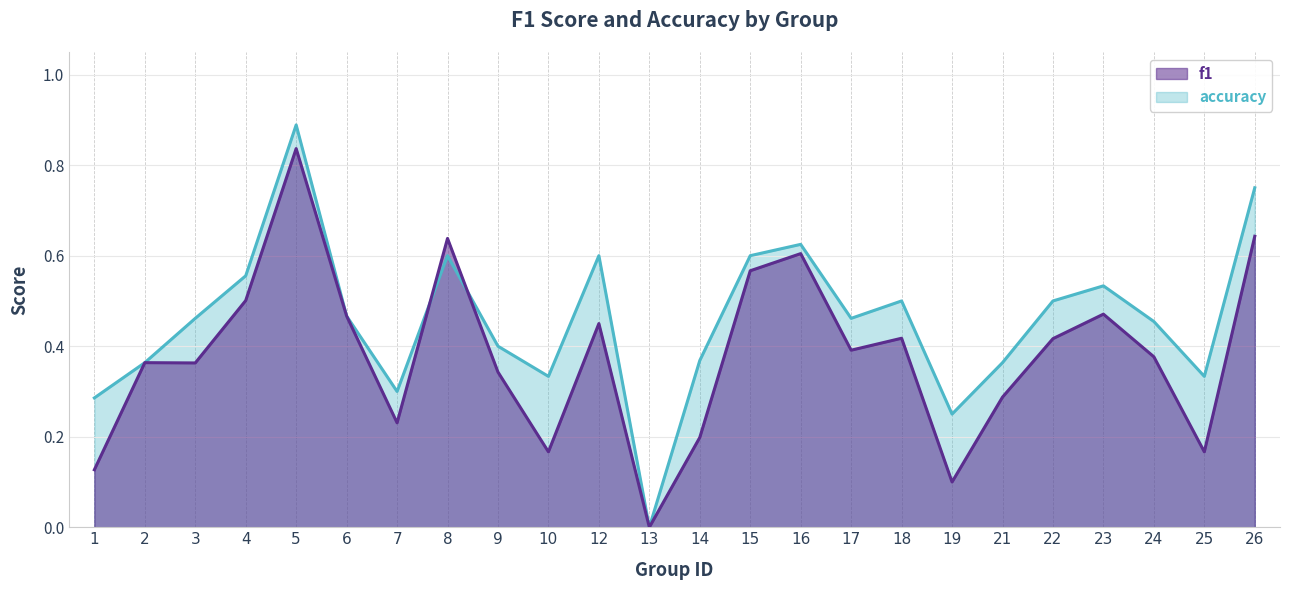

Which series has the widest spread of values?

accuracy